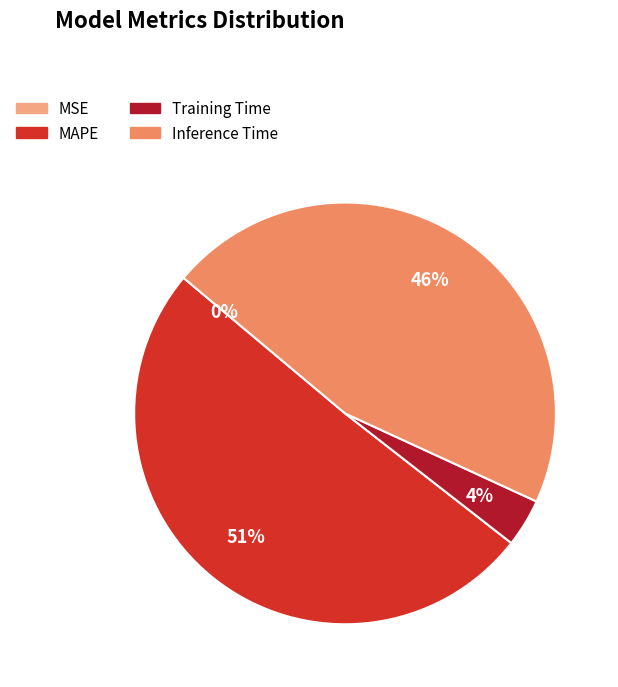

To the nearest percent, what percentage of the pie is Inference Time?

46%